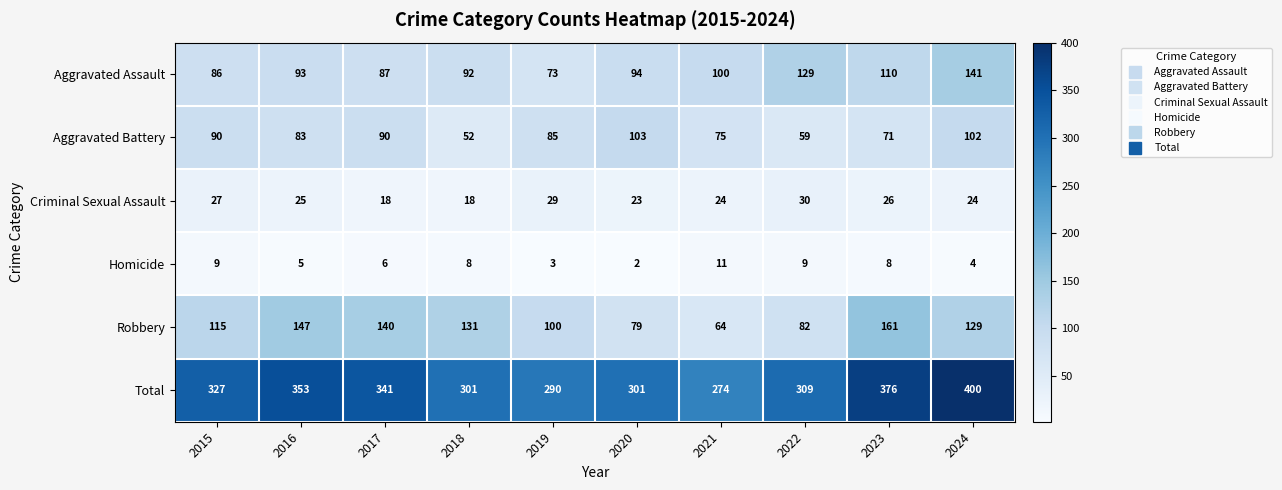

What is the difference between the second highest and minimum values in the Aggravated Assault series?

56